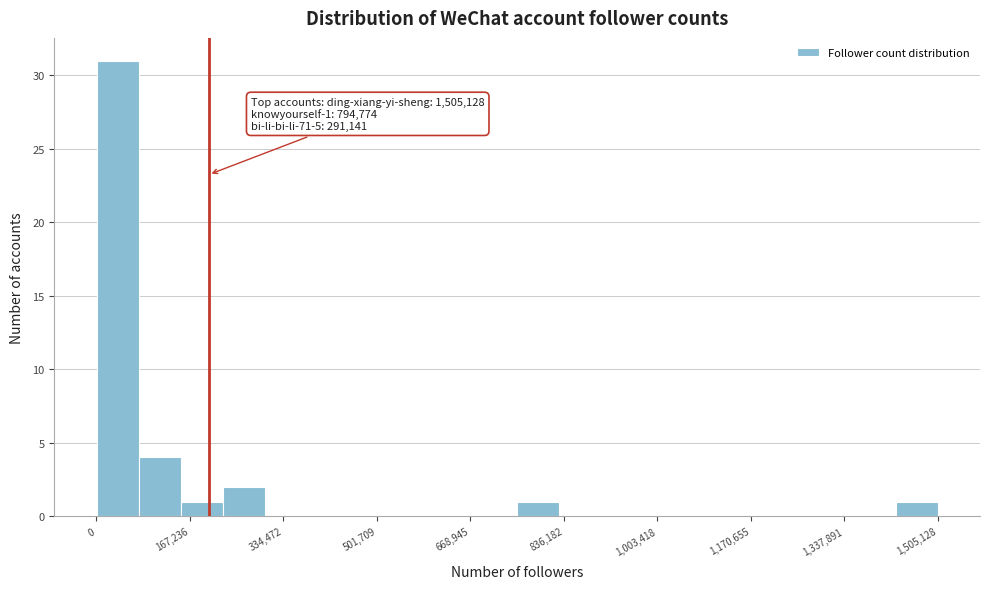

Read against the x-axis, roughly where is the centre of the tallest bar?

40000